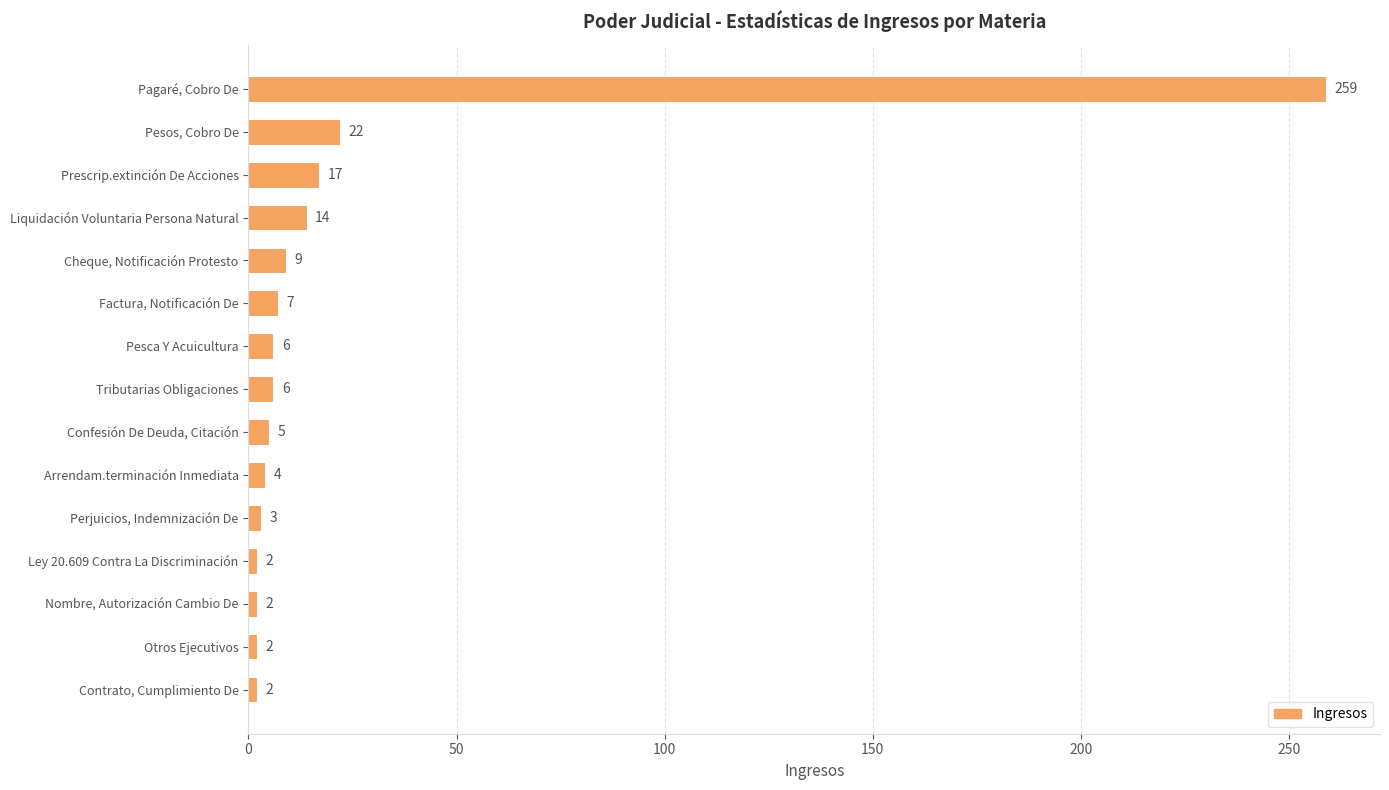

What is the change in value from Pesos, Cobro De to Cheque, Notificación Protesto?

-13